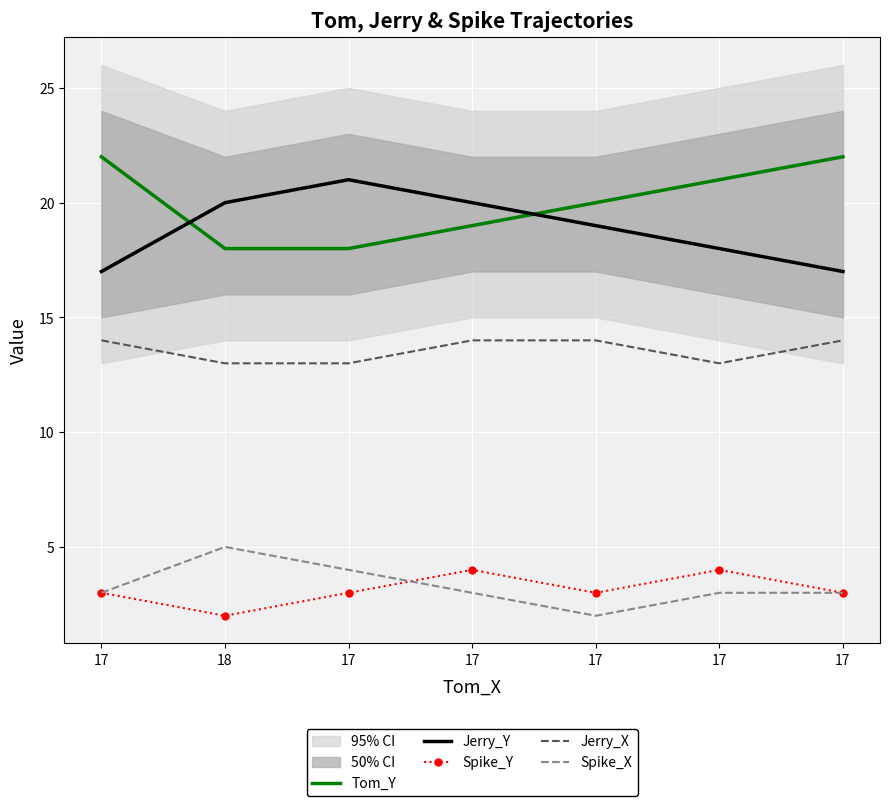

True or false: Jerry_X and Spike_X cross at least once.

False